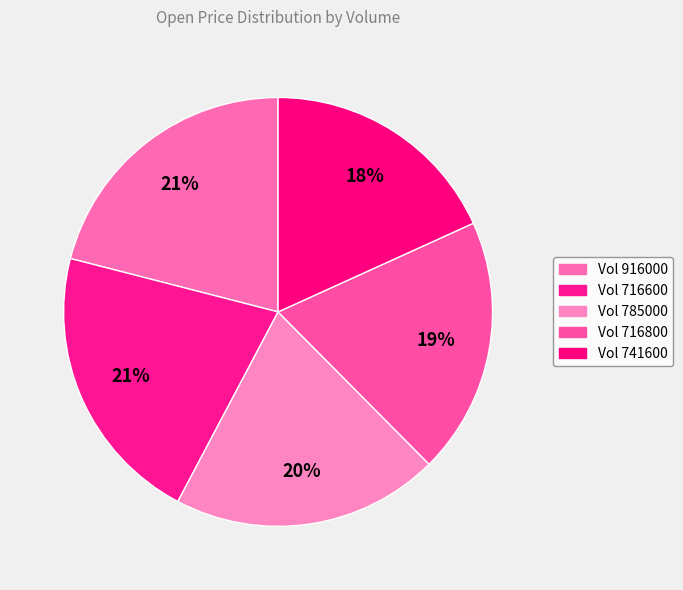

How many slices are in this pie chart?

5